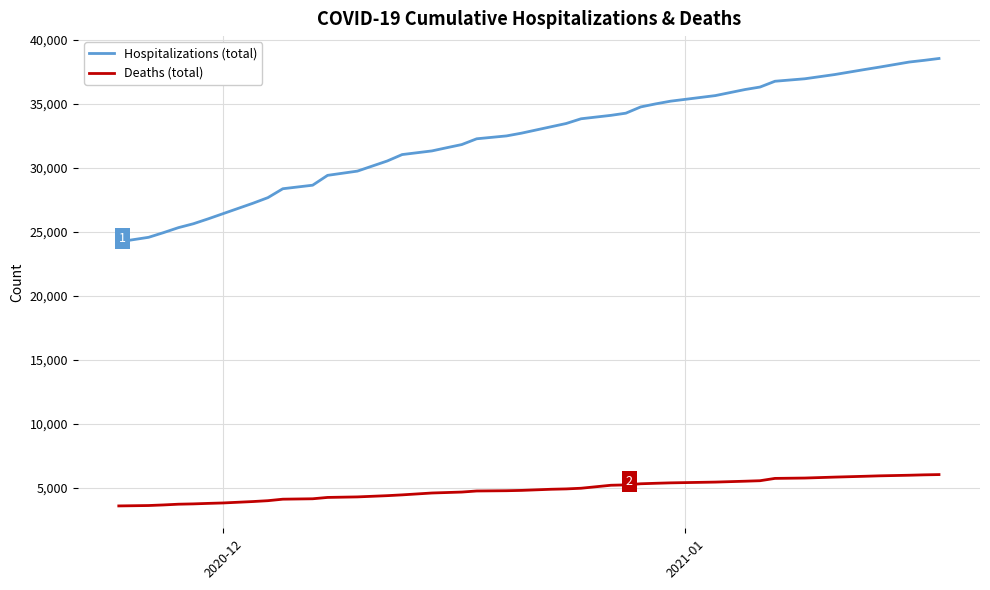

Which series has the largest total across all categories?

Hospitalizations (total)